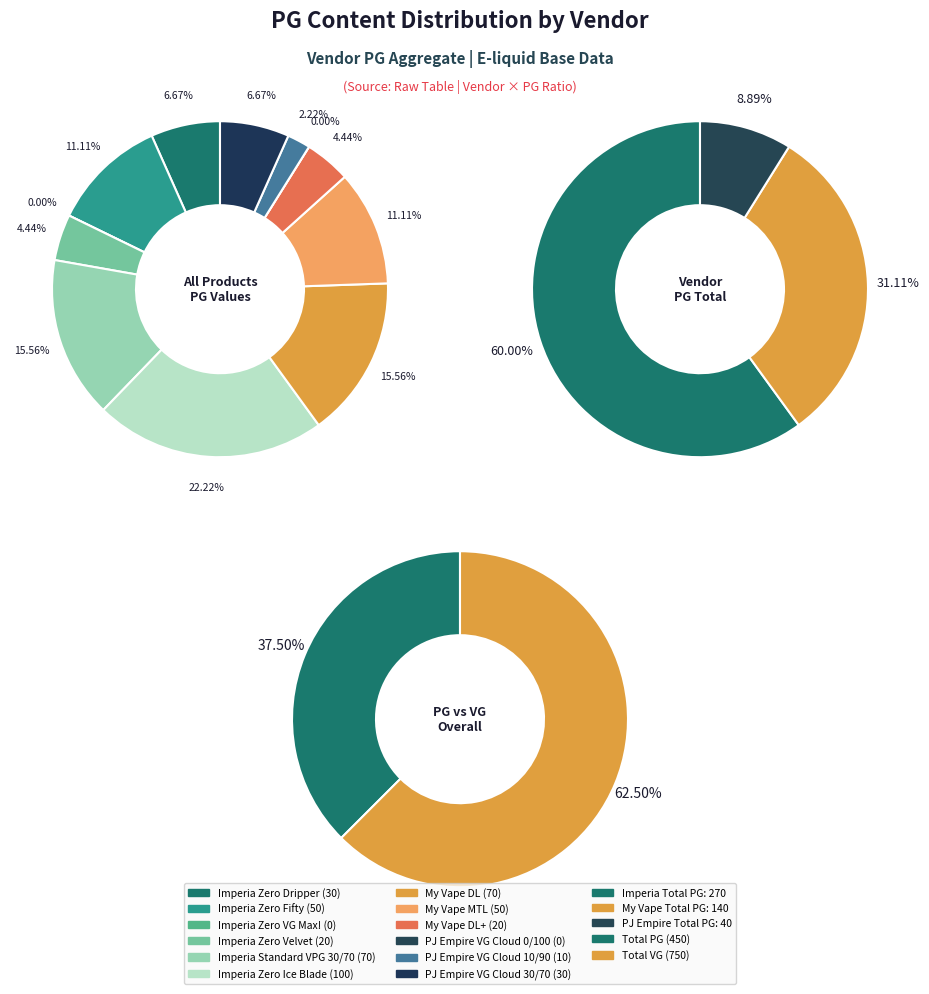

What is the change in value from Imperia Standard VPG 30/70 to PJ Empire VG Cloud 10/90?

-60